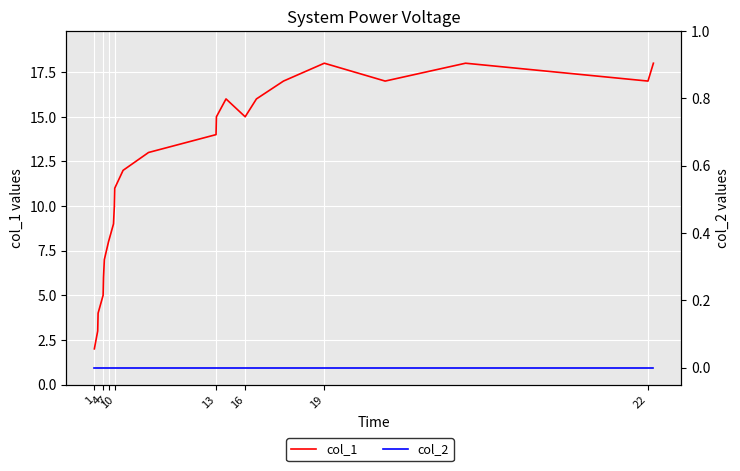

What is the average value of the col_1 series?

12